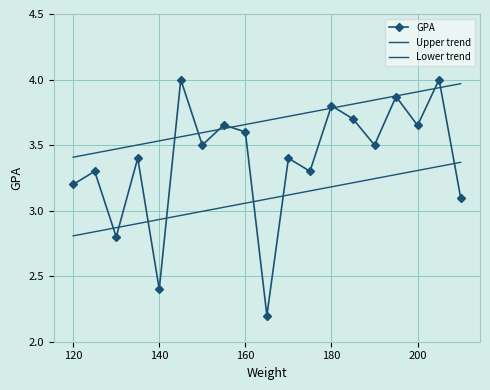

What is the difference between the second highest and second lowest values?

1.6